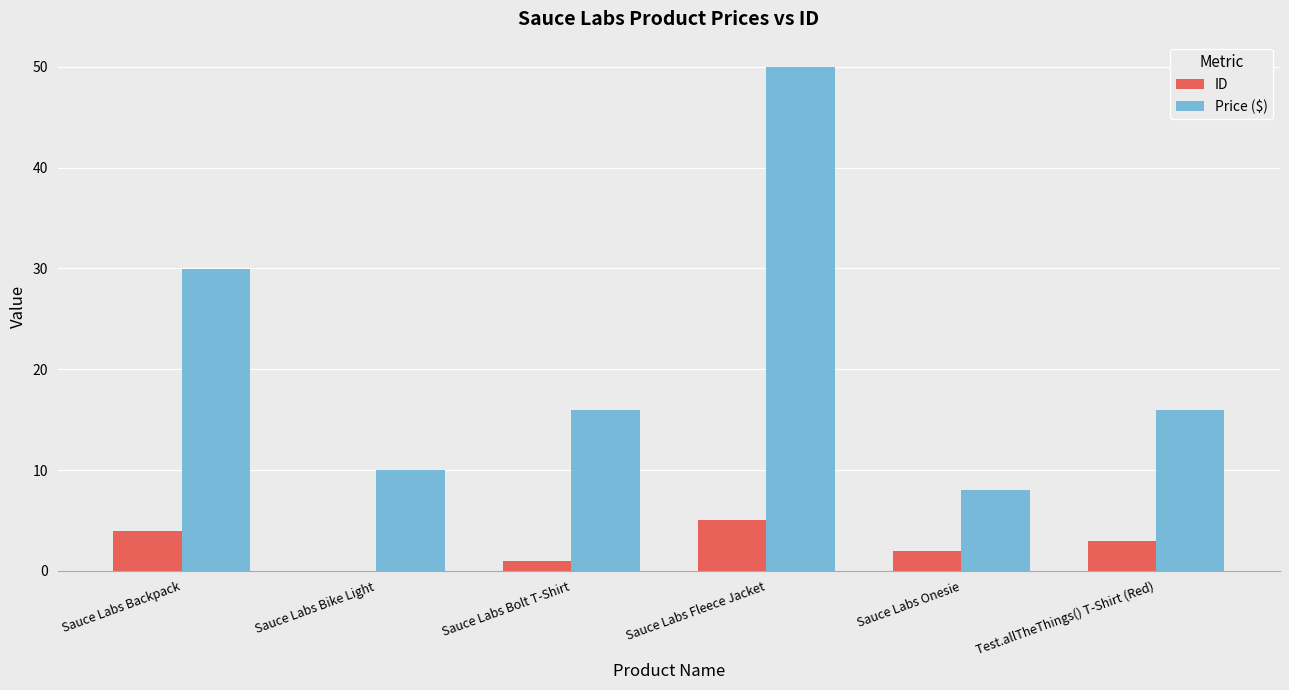

The ID series shows 5.0 at Sauce Labs Fleece Jacket. True or false?

True